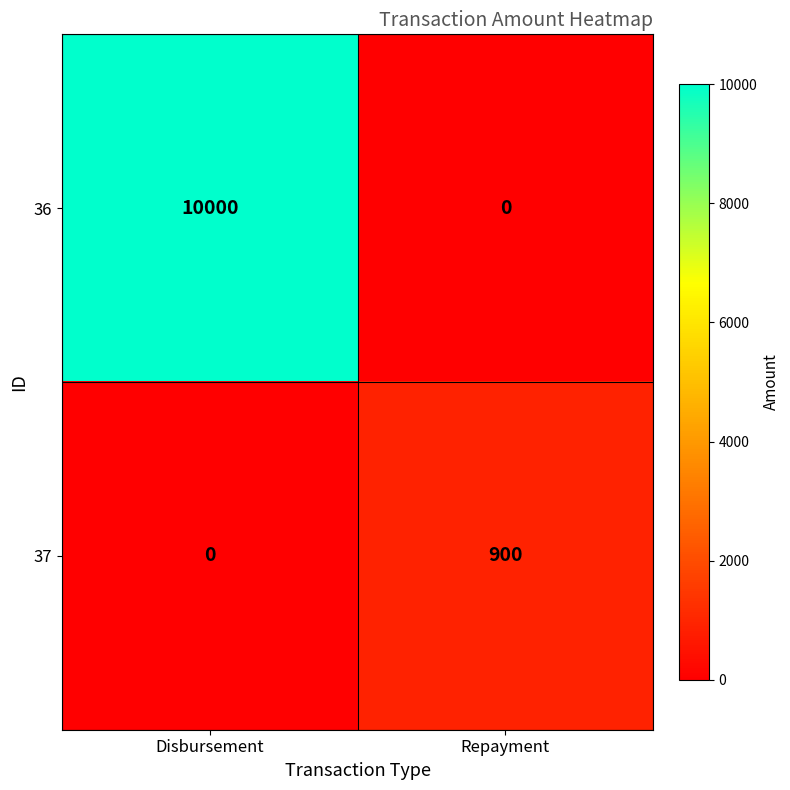

True or false: 36 has a value of 0 at Repayment.

True